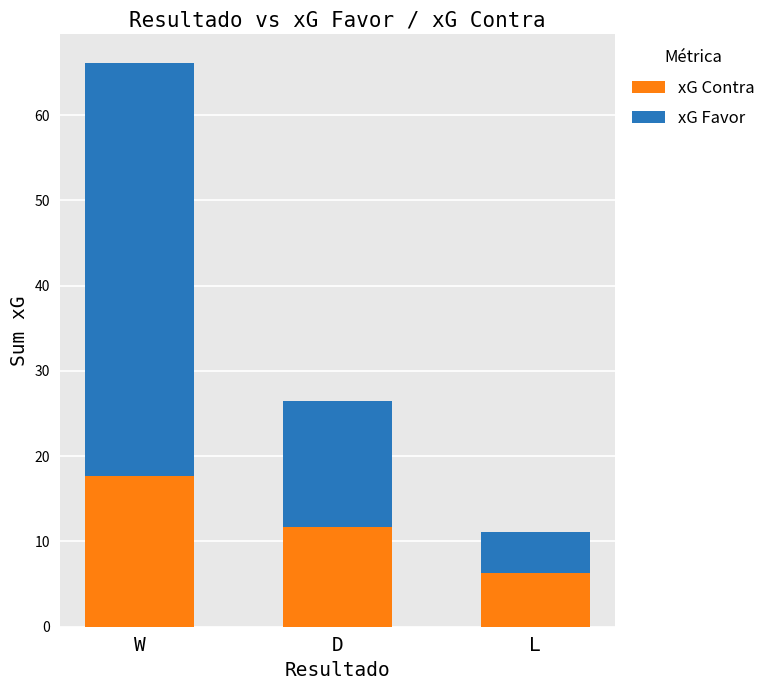

Reading left to right, list the values for the xG Contra series.

17.7	11.7	6.3